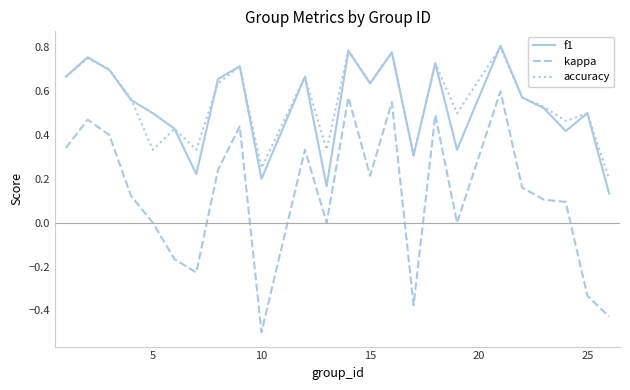

At how many categories does at least one series exceed 0?

24